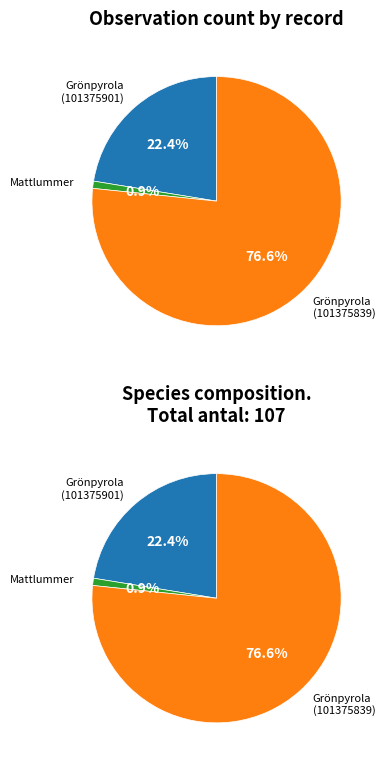

Rank the categories by value from lowest to highest.

Mattlummer (101375928), Grönpyrola (101375901), Grönpyrola (101375839)